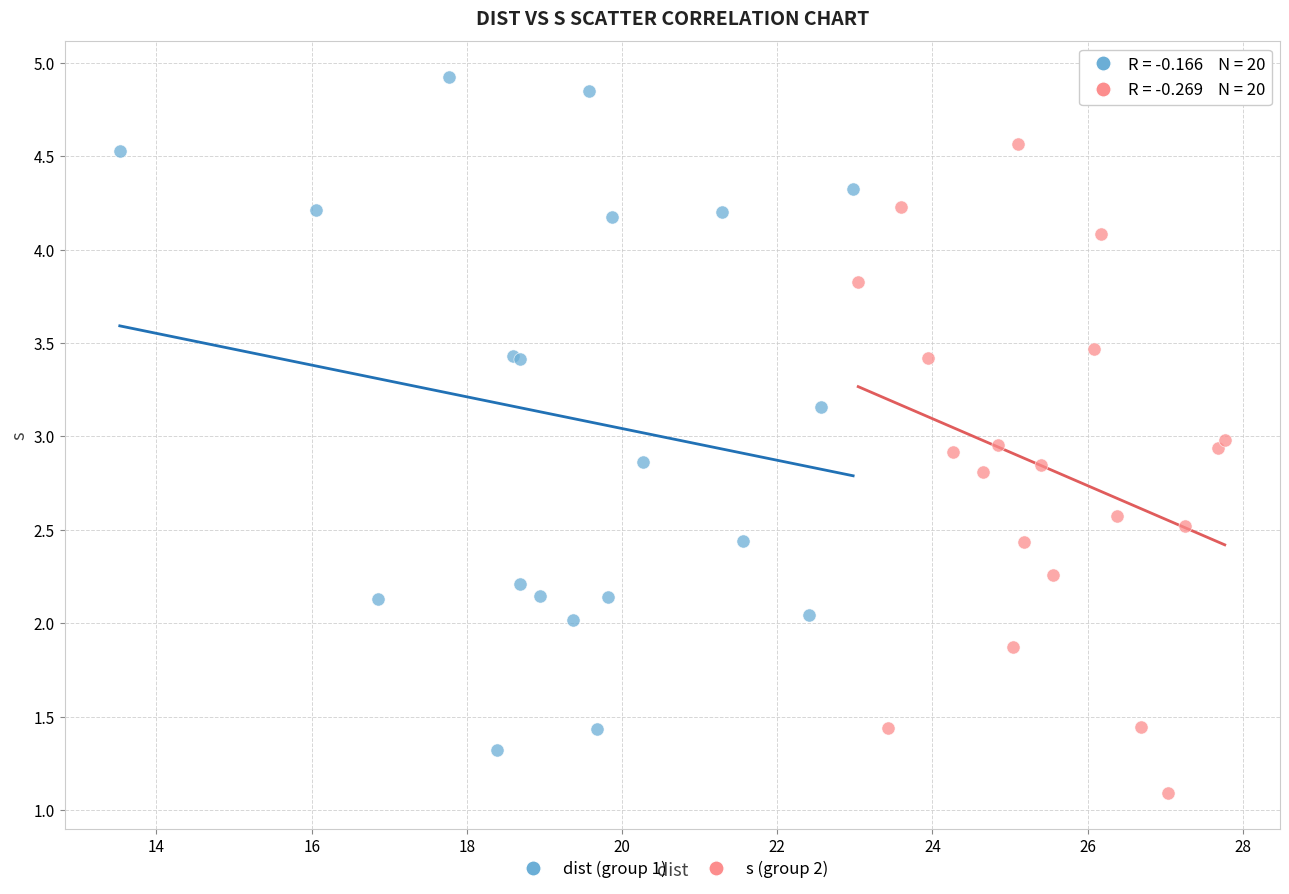

Which series reaches the maximum Y coordinate?

dist (group 1)